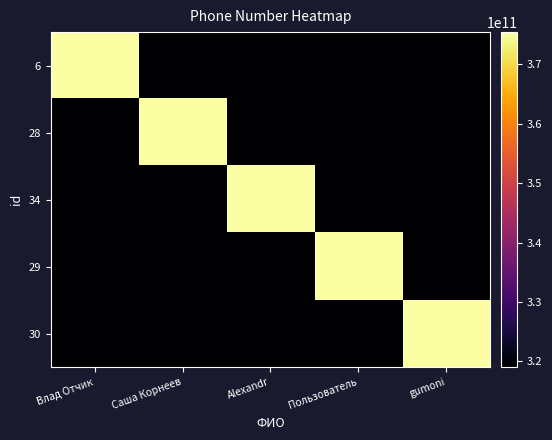

At which category is the sum across all series the highest?

gumoni